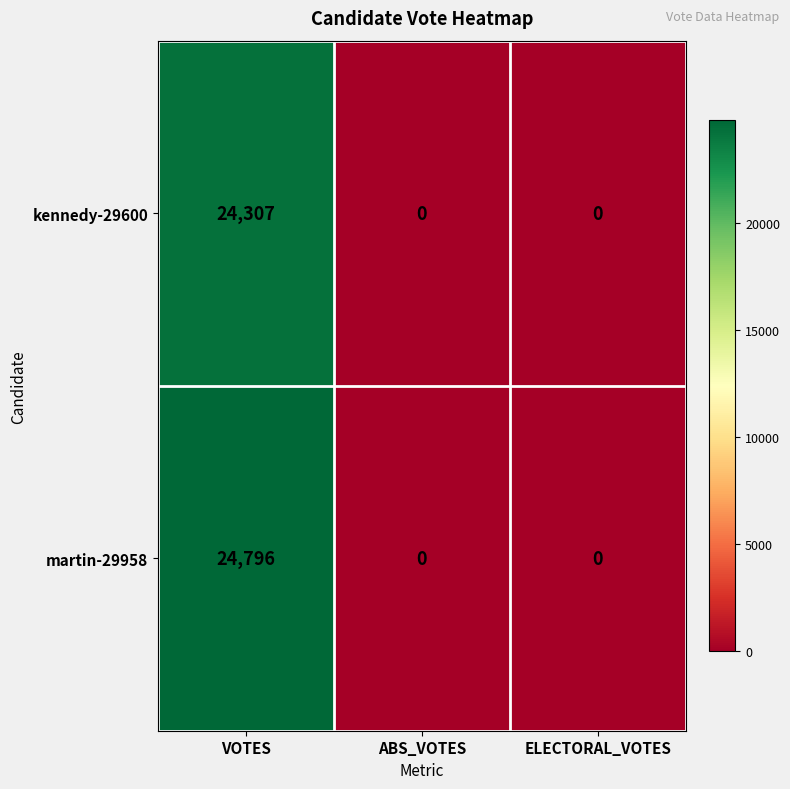

Is it true that martin-29958 equals 5121 at VOTES?

False